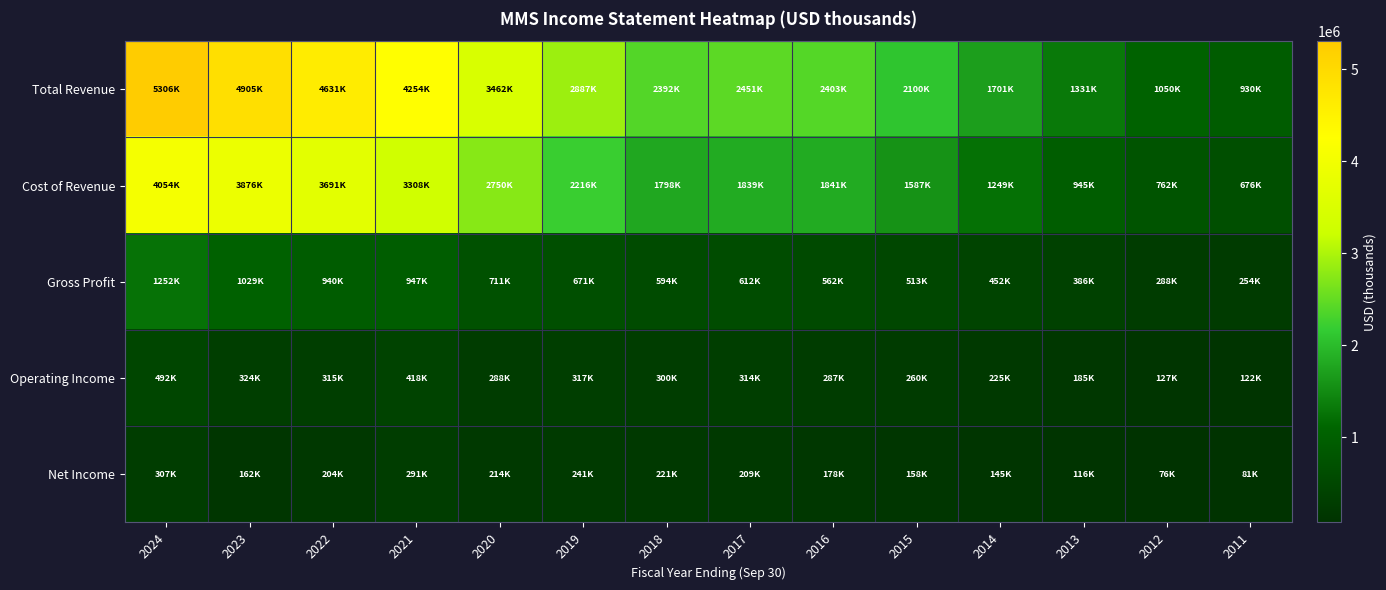

Which series has the largest range (max minus min)?

Total Revenue